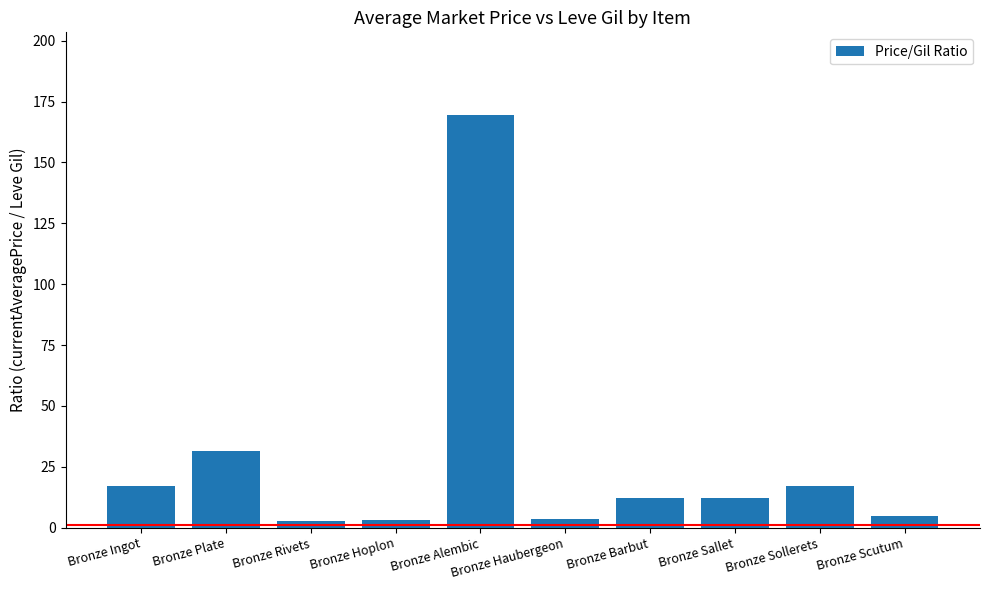

Are the bars grouped side by side (vs. stacked)?

No